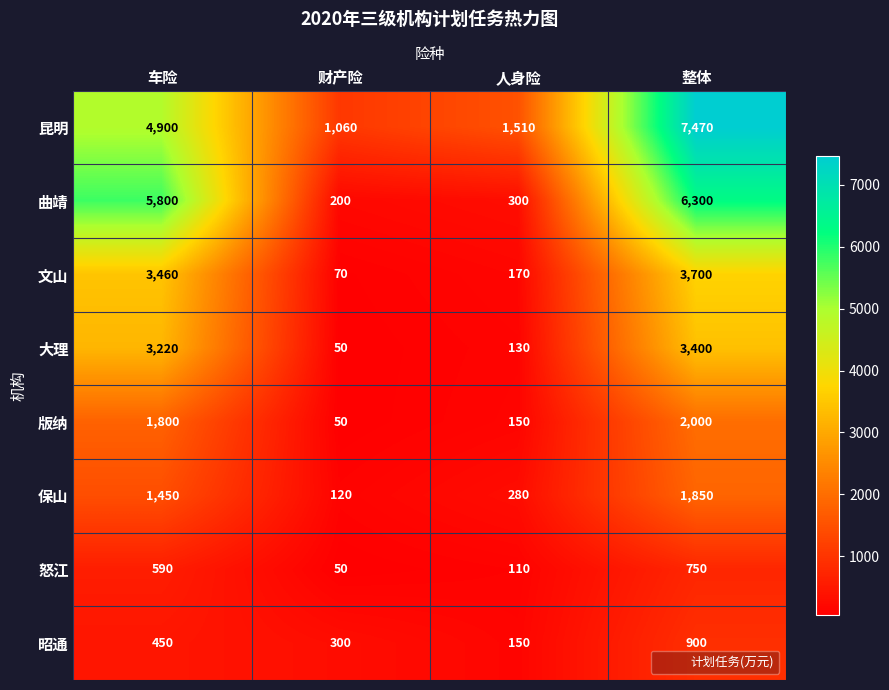

How many distinct data groups are displayed?

8